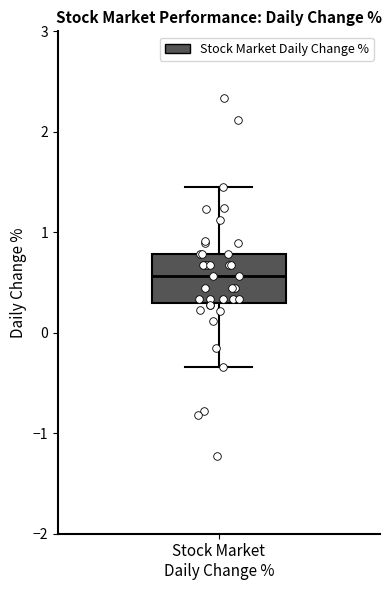

Transcribe this box plot: give where the median line is, the range the box spans, and where the two whiskers end, as read against the y-axis. The values are not printed on the chart, so give them approximately, as read against the axis.

median 0.6, box 0.3 to 0.8, whiskers -0.3 to 1.5